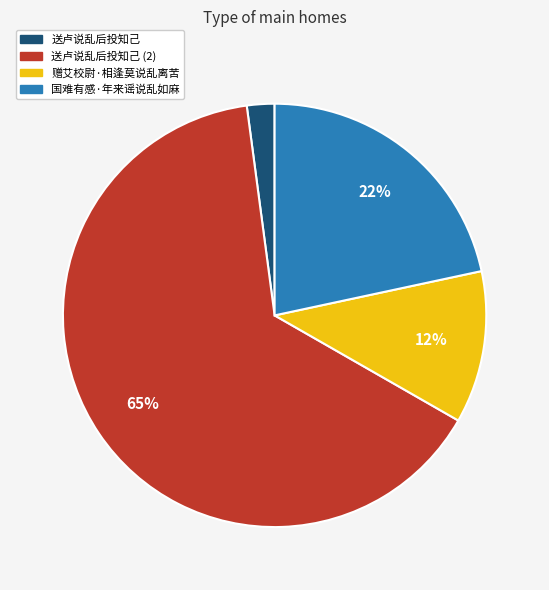

Count the number of slices in the pie.

4